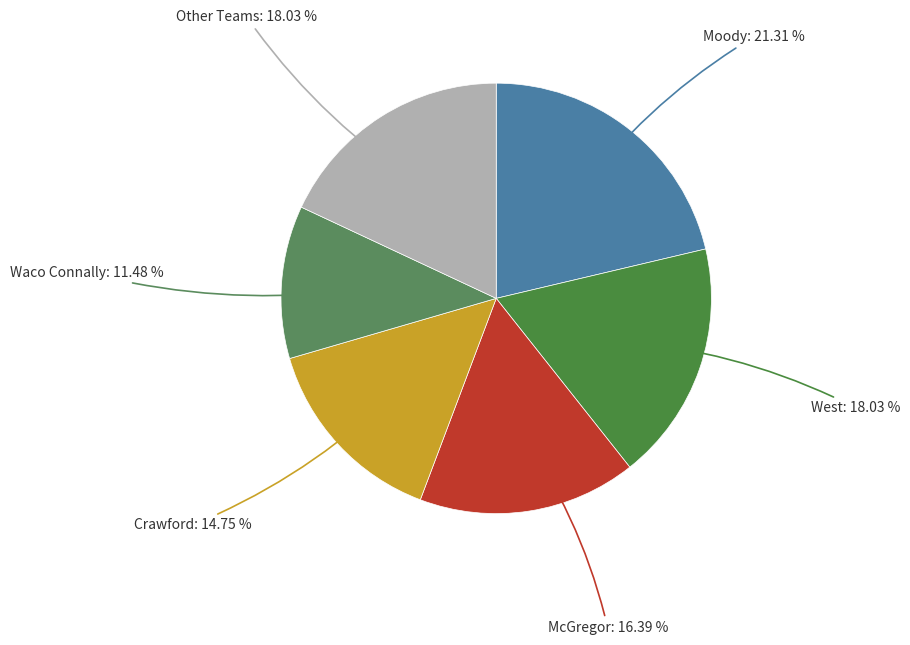

Do Waco Connally and Other Teams together represent more than half of the pie?

No